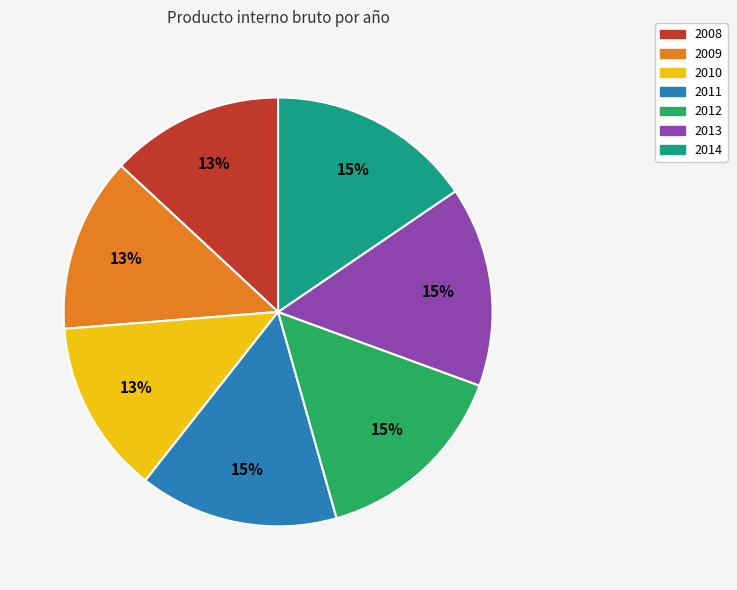

Is there a majority slice in this chart?

No